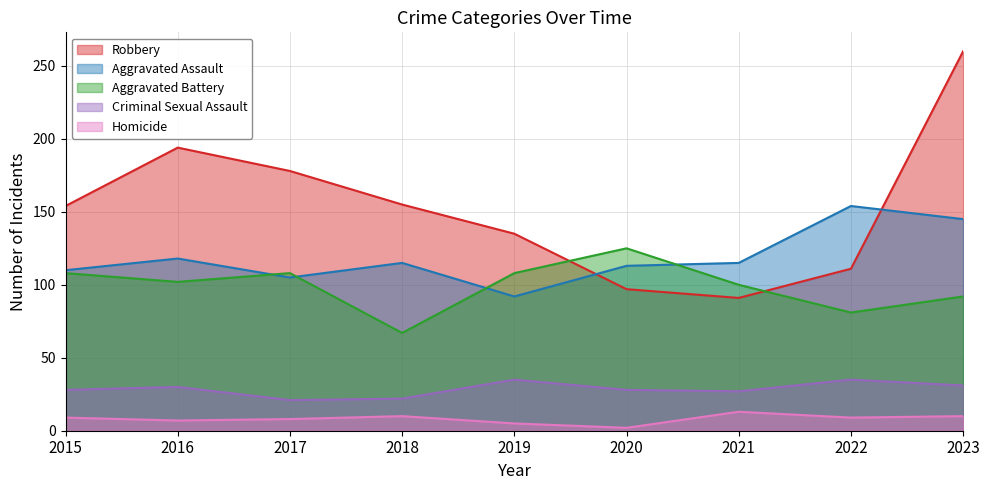

The Aggravated Battery series shows 102 at 2016. True or false?

True